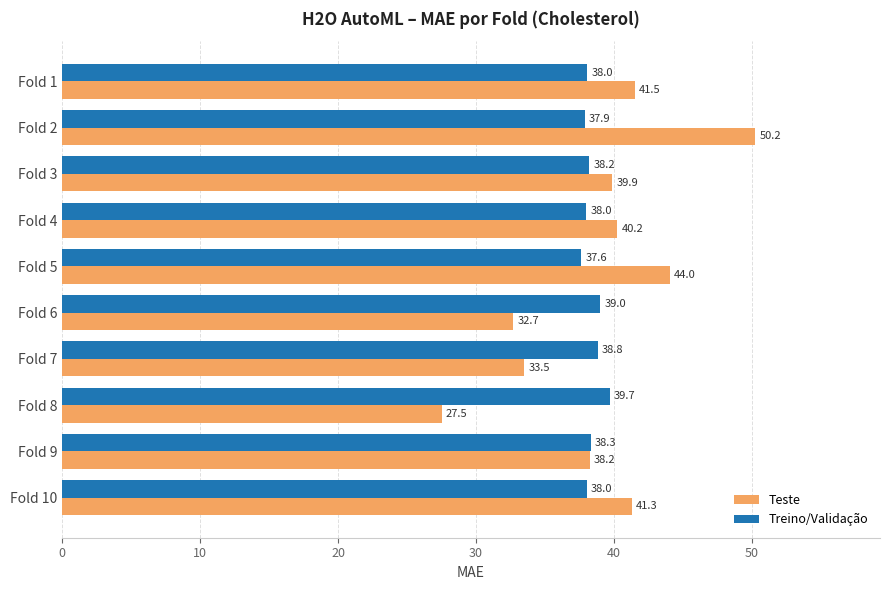

What is the spread (max minus min) of values at Fold 5?

6.4